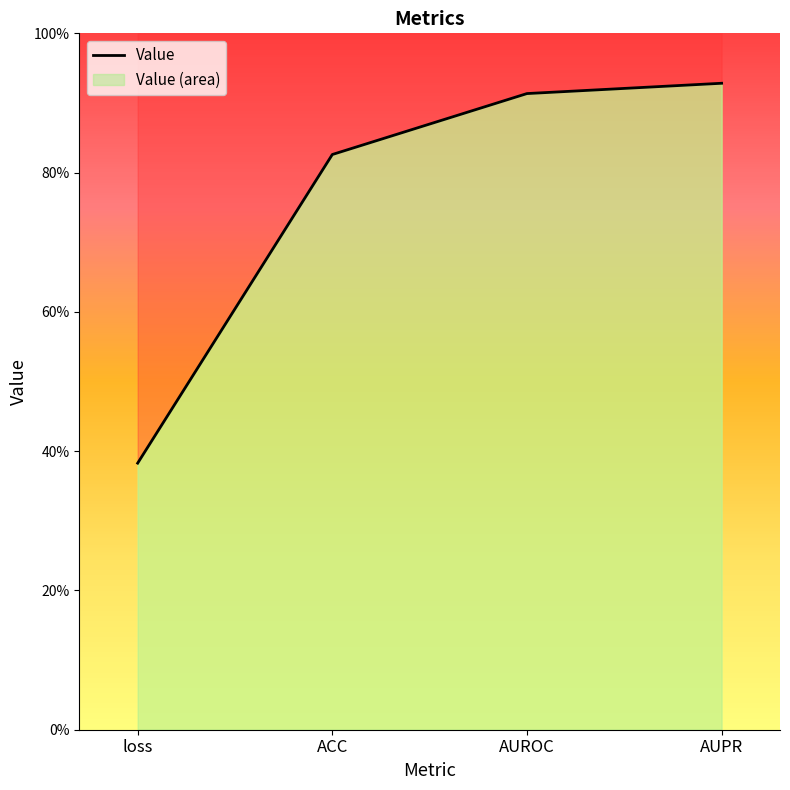

Does the chart have visible grid lines?

No